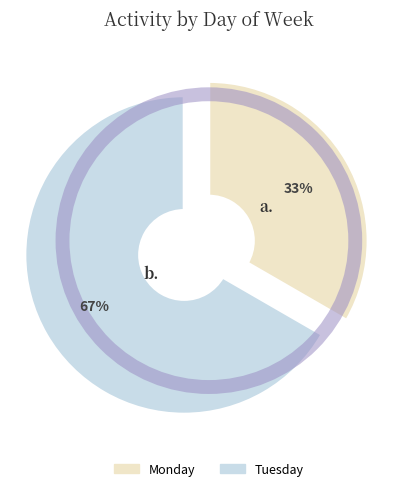

Does any single category account for the majority?

Yes